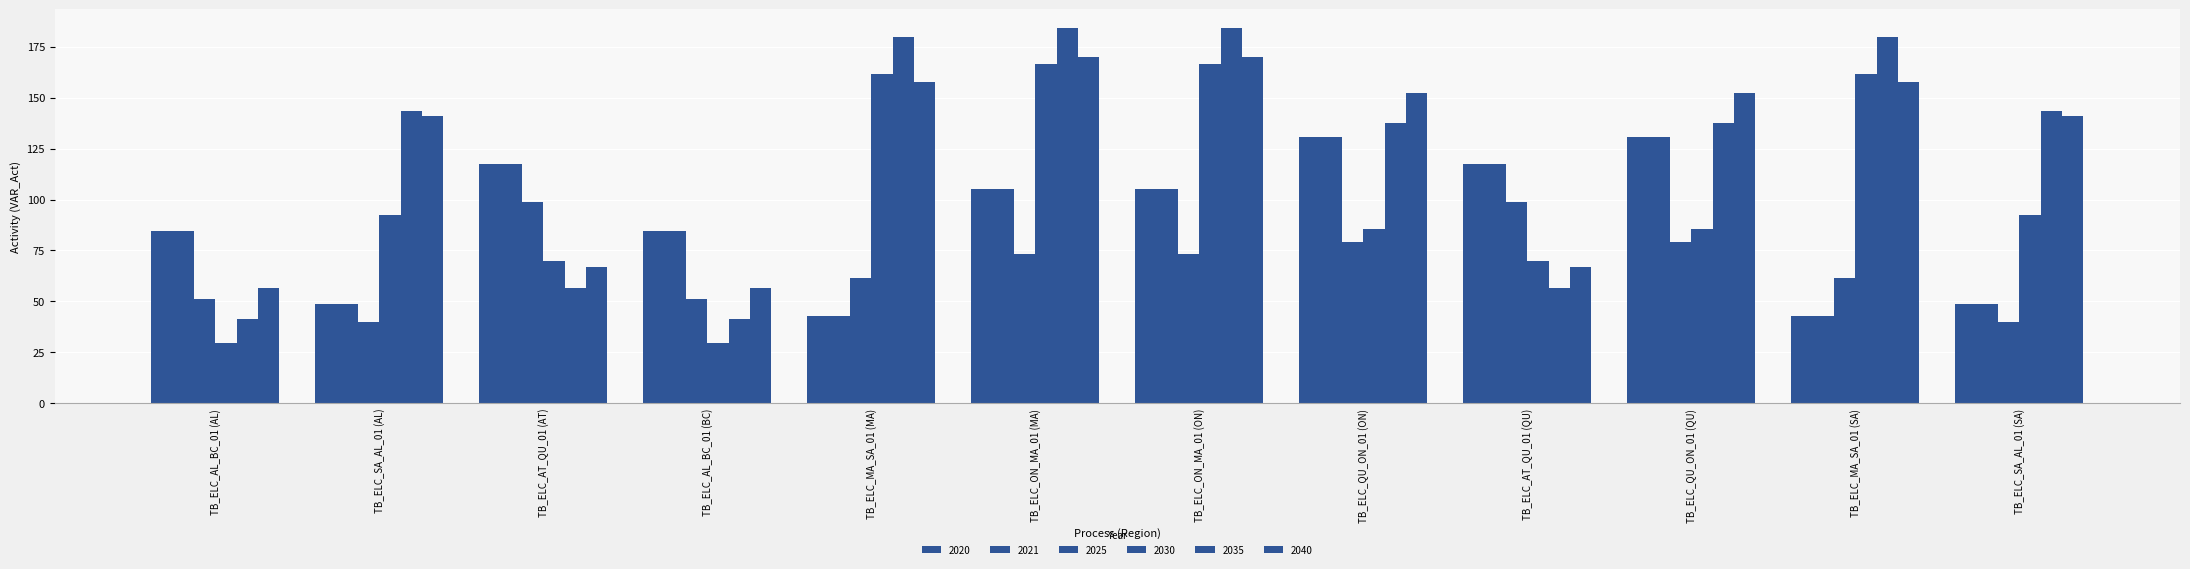

At which category is the sum across all series the highest?

TB_ELC_ON_MA_01 (MA)